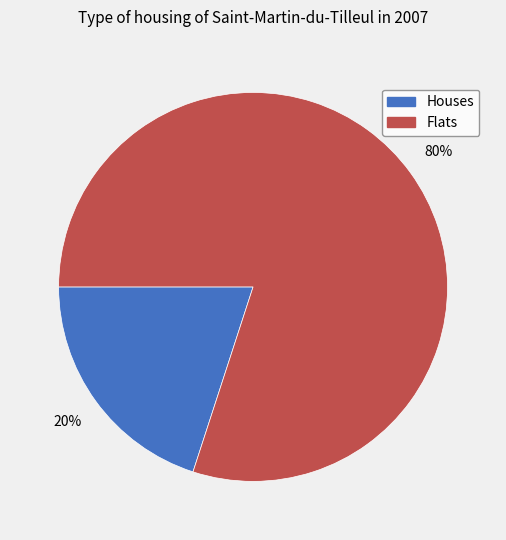

How many slices are in this pie chart?

2